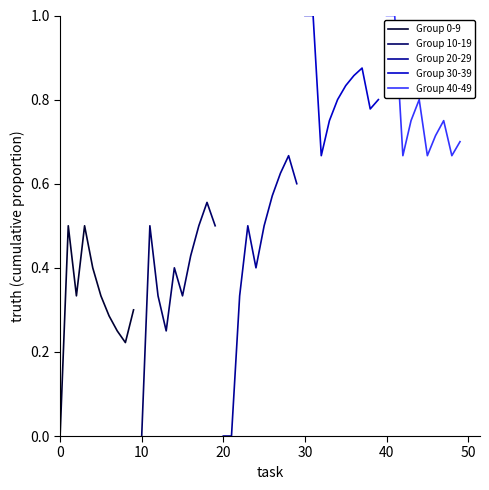

What is the highest value of the Group 30-39 series?

1.0